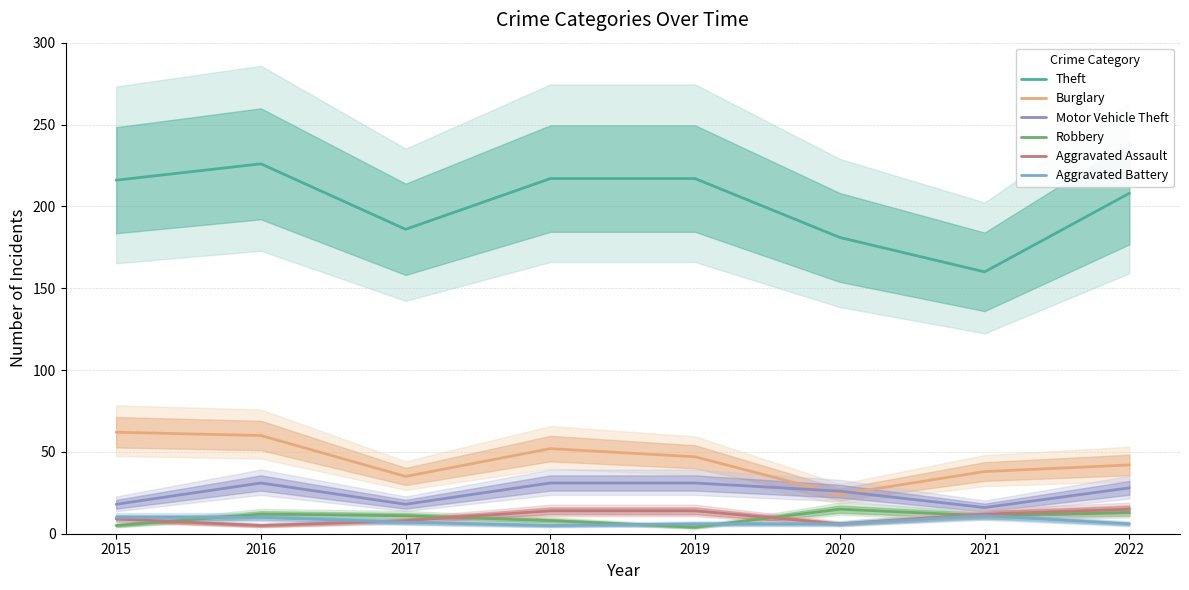

True or false: Aggravated Battery and Motor Vehicle Theft intersect in this chart.

False